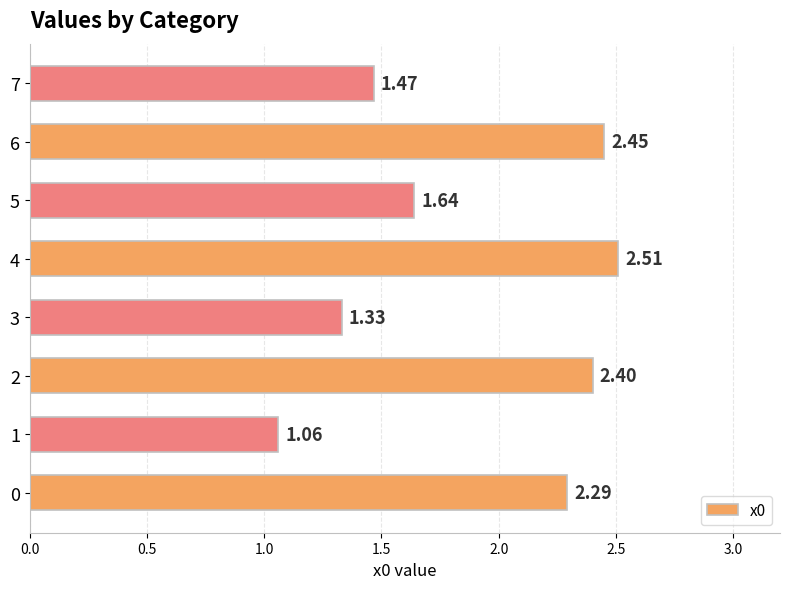

List the labels in order of value, largest first.

4, 6, 2, 0, 5, 7, 3, 1